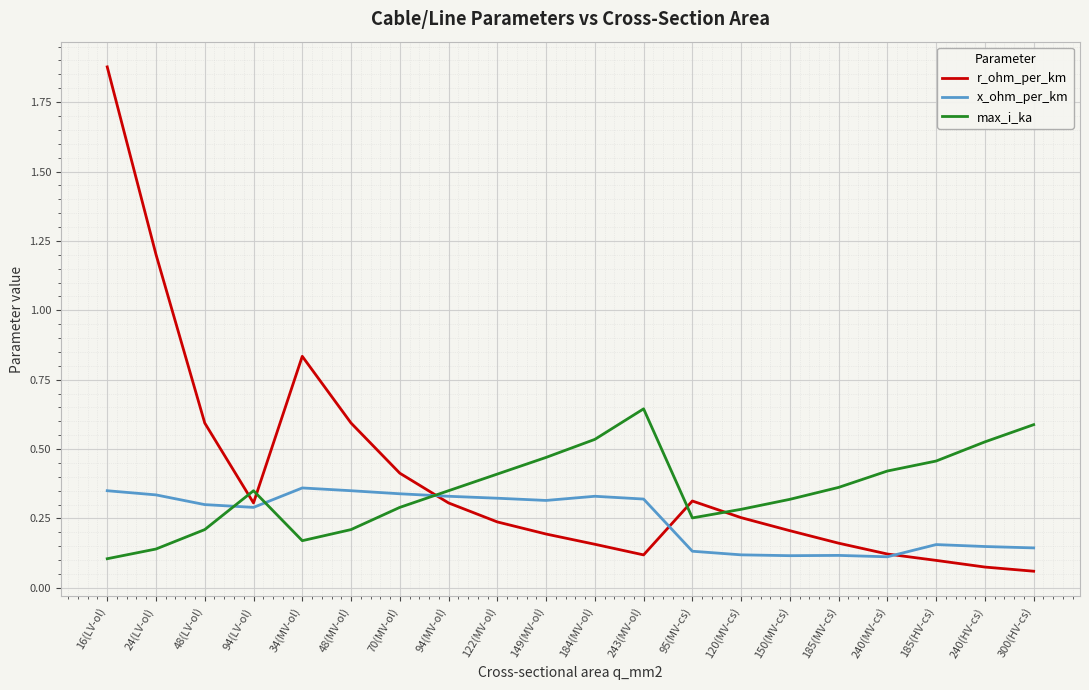

Which series changed the most between 94(LV-ol) and 120(MV-cs)?

x_ohm_per_km